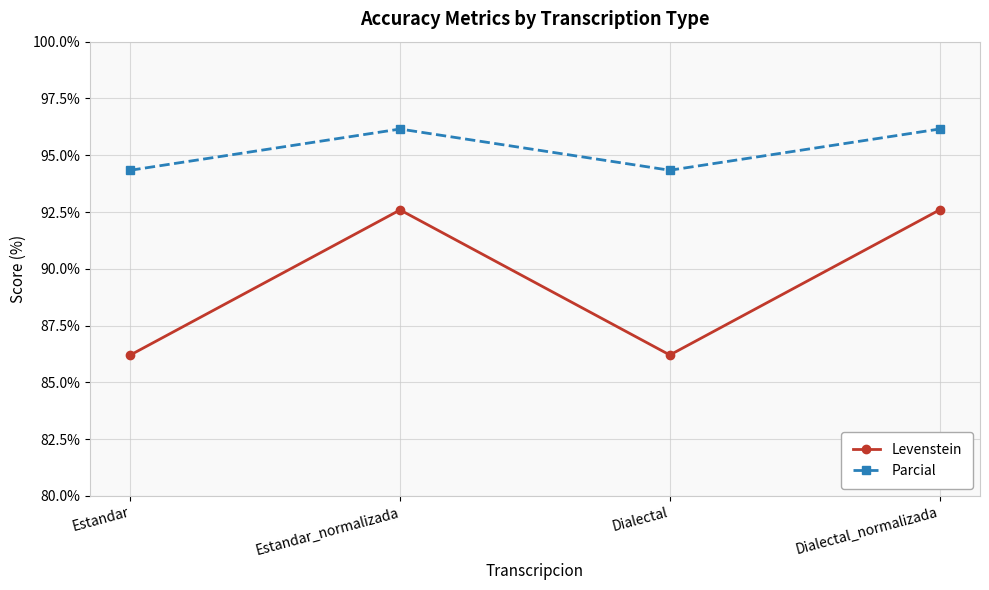

True or false: Levenstein and Parcial intersect in this chart.

False